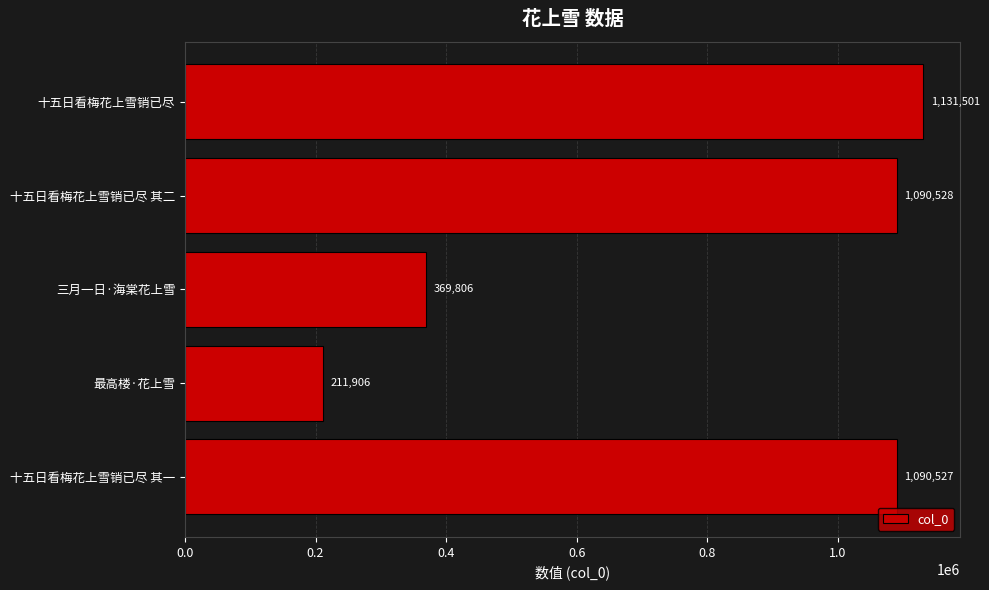

Rank the categories by value from highest to lowest.

十五日看梅花上雪销已尽, 十五日看梅花上雪销已尽 其二, 十五日看梅花上雪销已尽 其一, 三月一日·海棠花上雪, 最高楼·花上雪